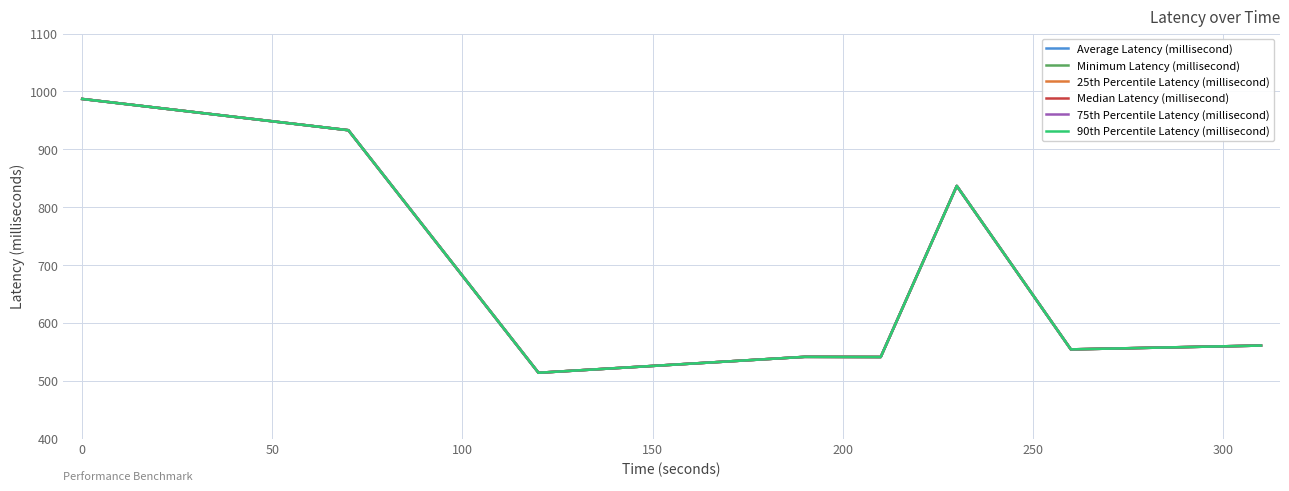

True or false: 75th Percentile Latency (millisecond) and Median Latency (millisecond) intersect in this chart.

False